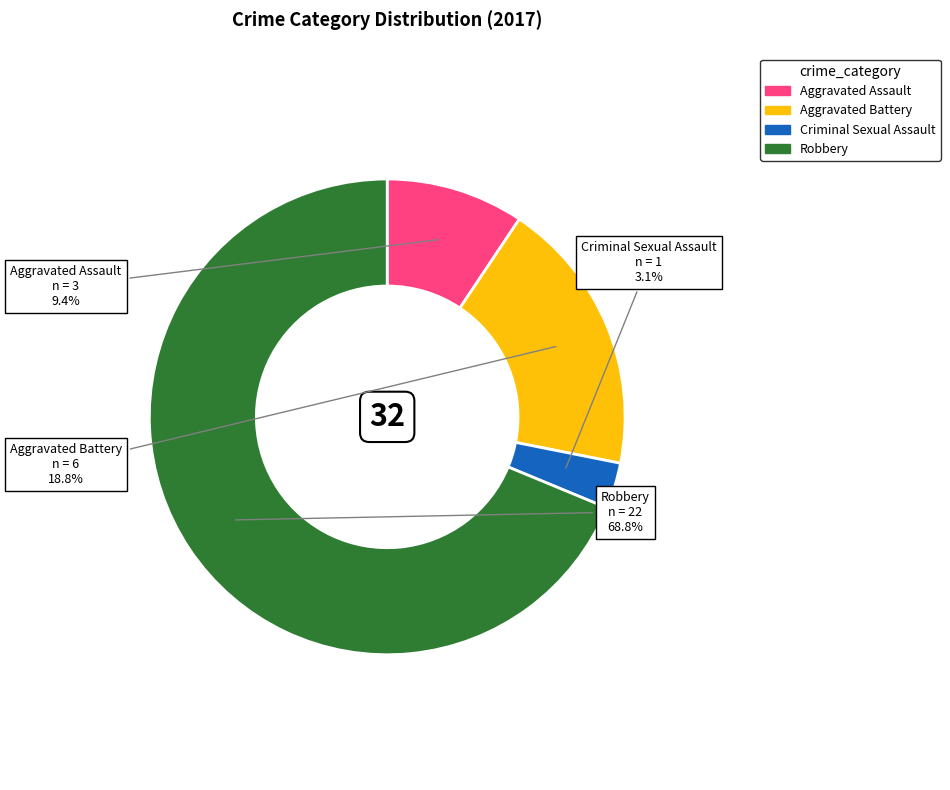

To the nearest percent, what portion does Aggravated Assault represent?

9%